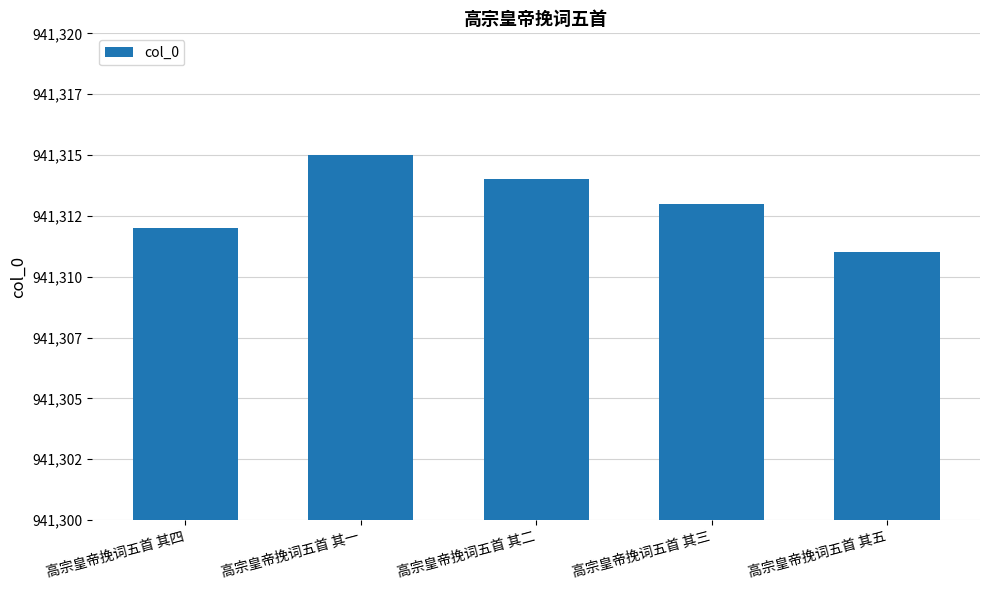

Are the bars horizontal?

No